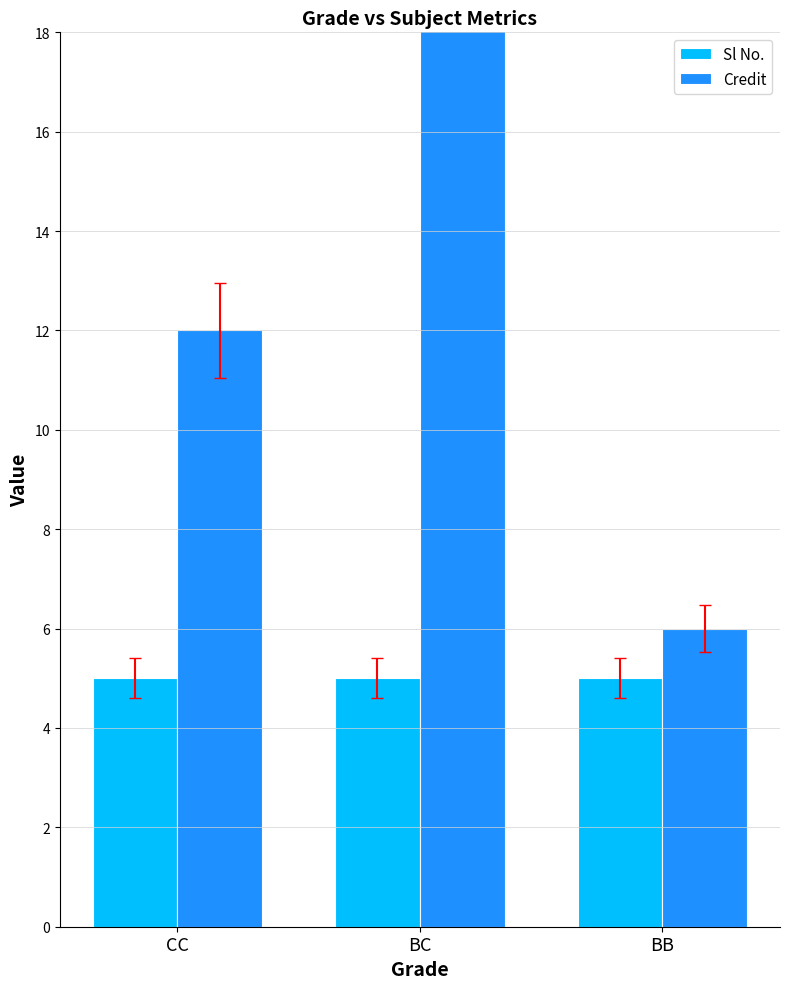

Which series has the largest range (max minus min)?

Credit